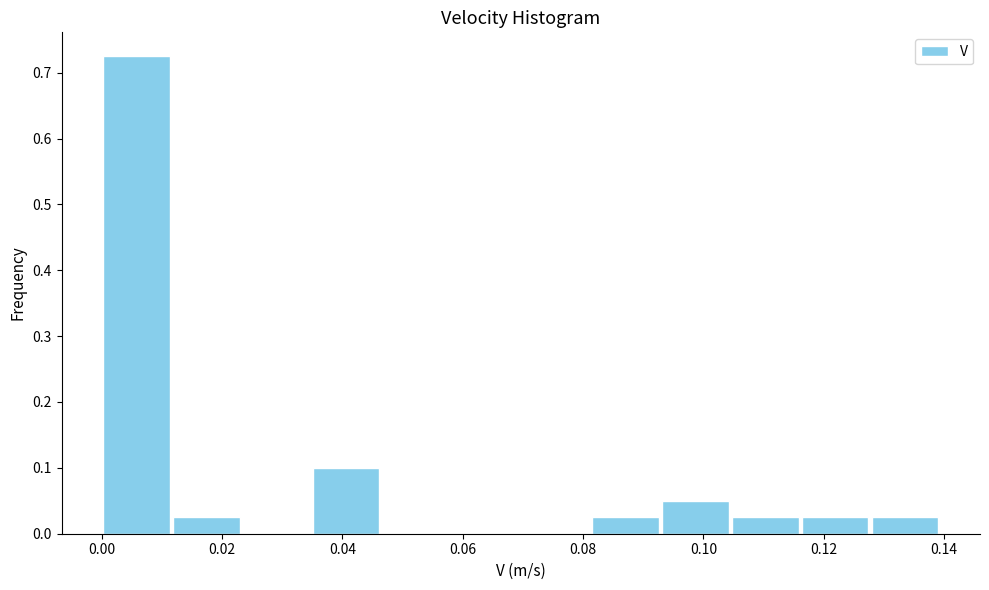

Reading left to right, list every bar in this chart as the range it spans on the x-axis followed by its height. Neither the bar edges nor the heights are printed on the chart, so give them approximately, as read against the axes.

0.000 to 0.012: 0.73
0.012 to 0.024: 0.03
0.024 to 0.034: 0
0.034 to 0.046: 0.10
0.046 to 0.058: 0
0.058 to 0.070: 0
0.070 to 0.082: 0
0.082 to 0.092: 0.03
0.092 to 0.104: 0.05
0.104 to 0.116: 0.03
0.116 to 0.128: 0.03
0.128 to 0.140: 0.03